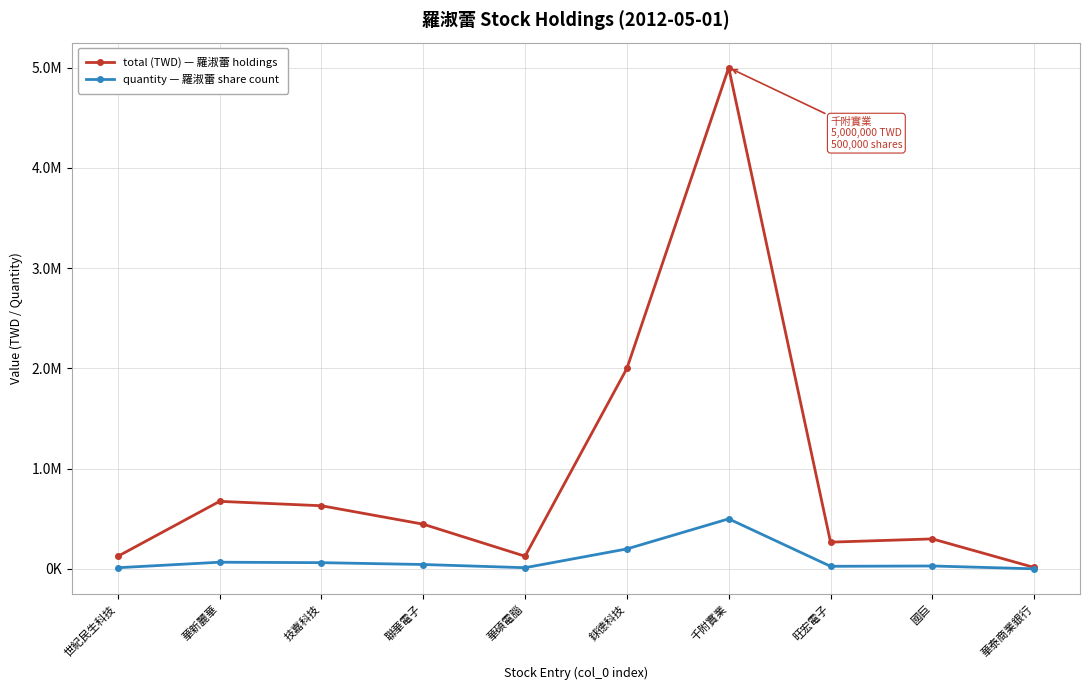

Reading left to right, extract all data points from this chart.

total (TWD) — 羅淑蕾 holdings: 126170	674630	630750	446610	127230	2000000	5000000	267560	300000	14990
quantity — 羅淑蕾 share count: 12617	67463	63075	44661	12723	200000	500000	26756	30000	1499